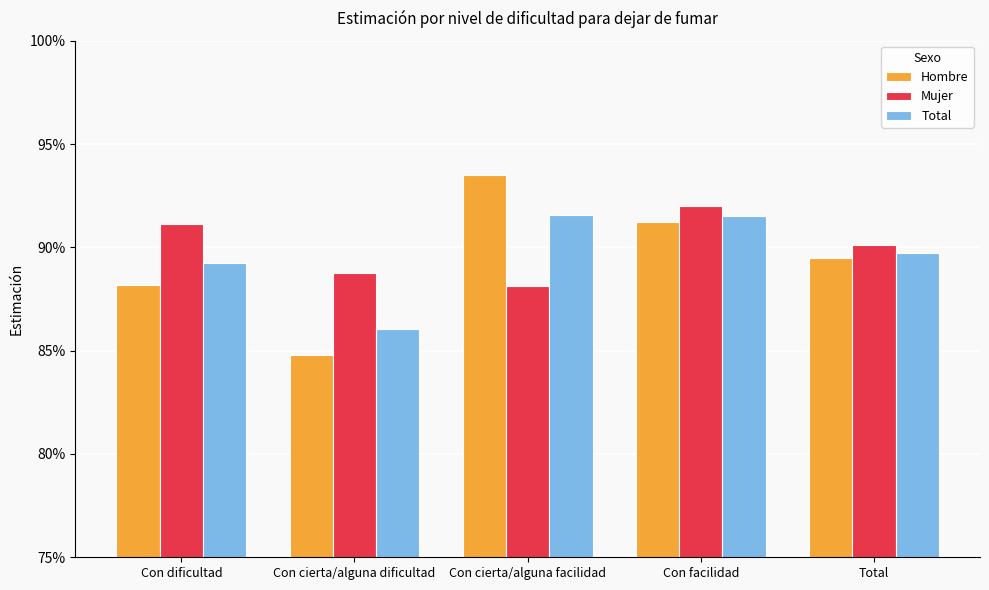

Is the value of Total at Con cierta/alguna facilidad greater than the value of Hombre at Con cierta/alguna facilidad?

No